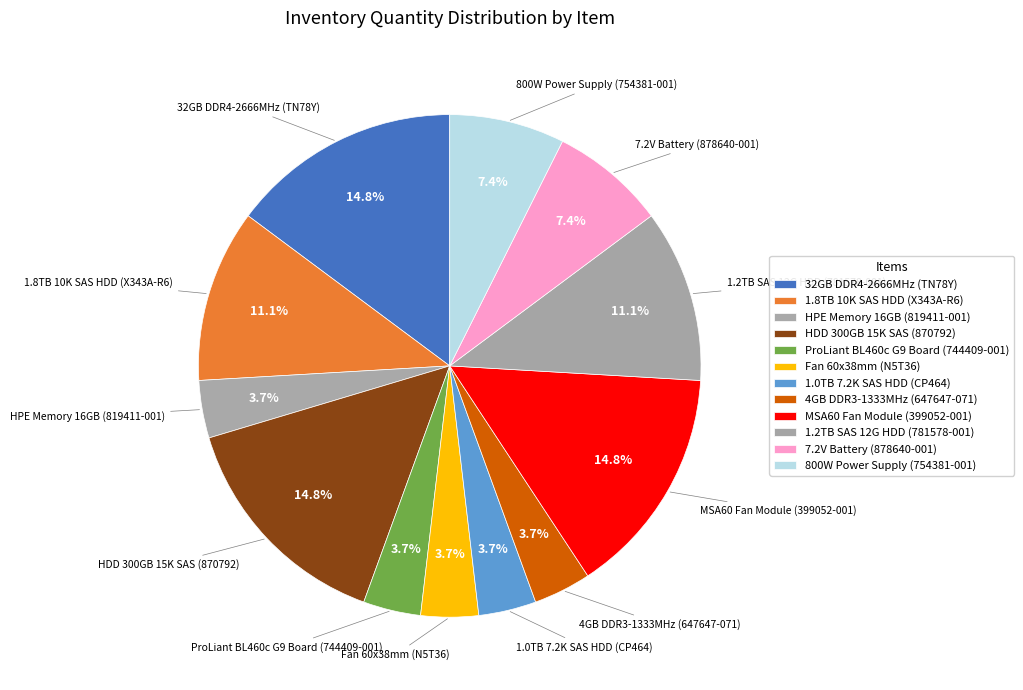

To the nearest percent, what percentage of the pie is 1.8TB 10K SAS HDD (X343A-R6)?

11%